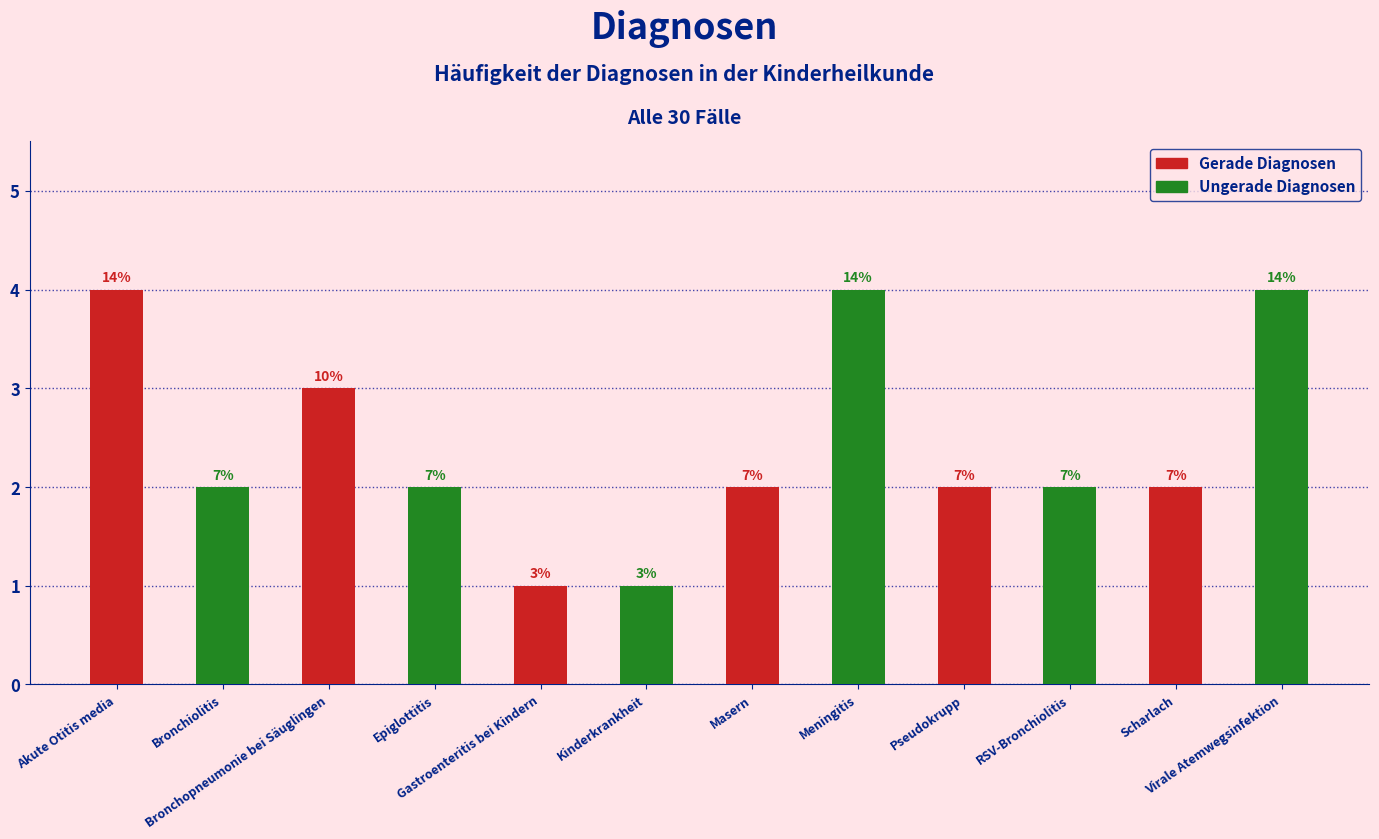

True or false: the data shows 2 at Pseudokrupp.

True